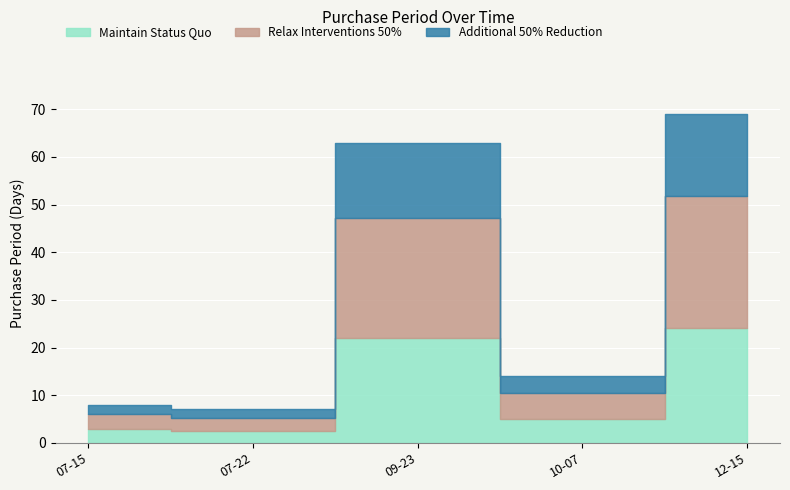

What is the sum of all values?

161